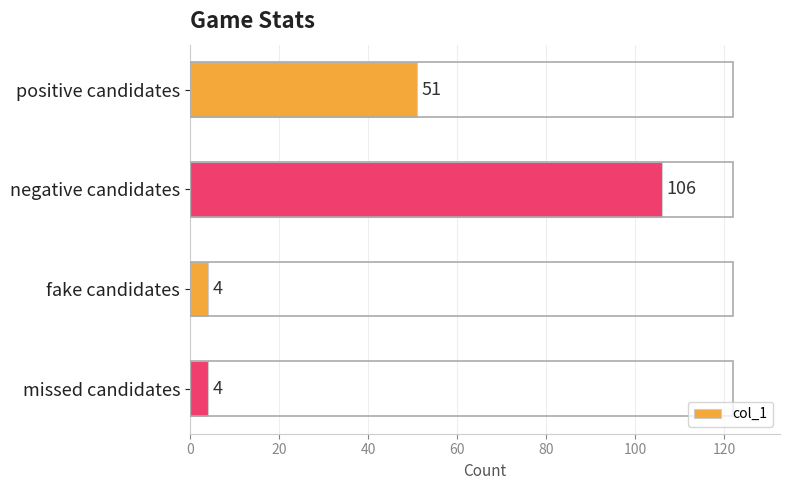

What is the greatest value displayed?

106